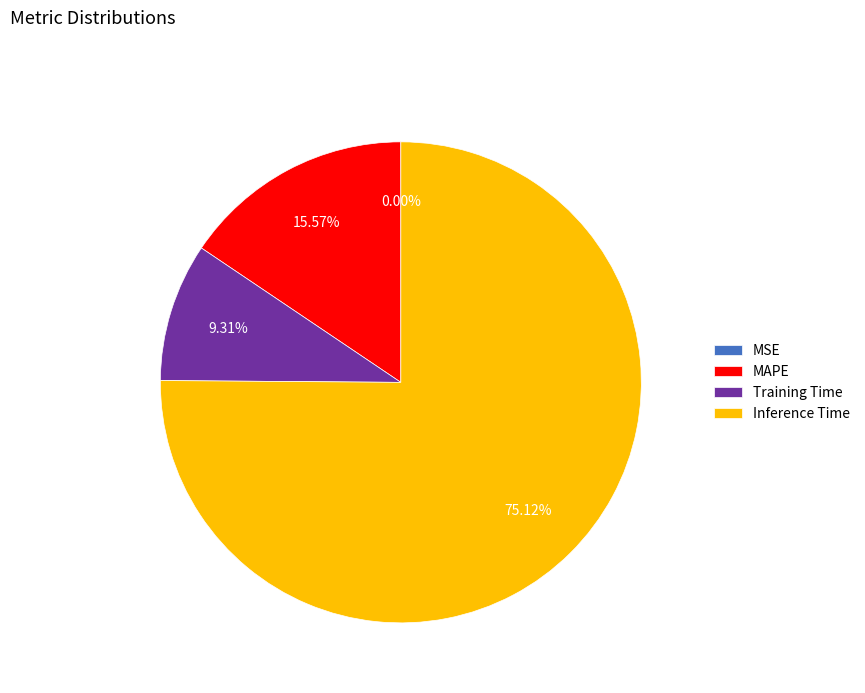

True or false: MAPE accounts for 16% of the total.

True